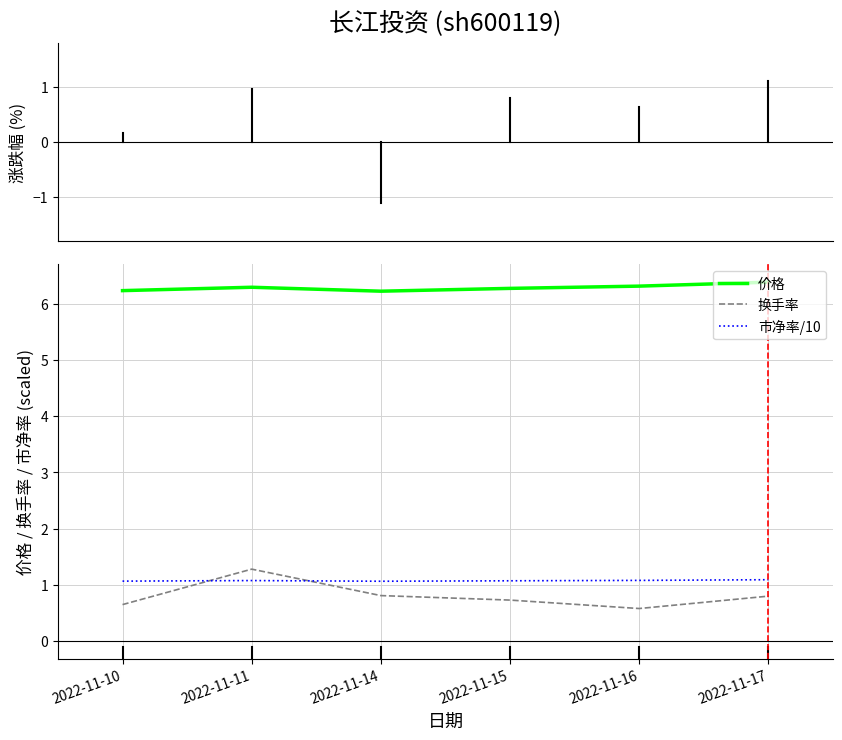

Does the chart have visible grid lines?

Yes